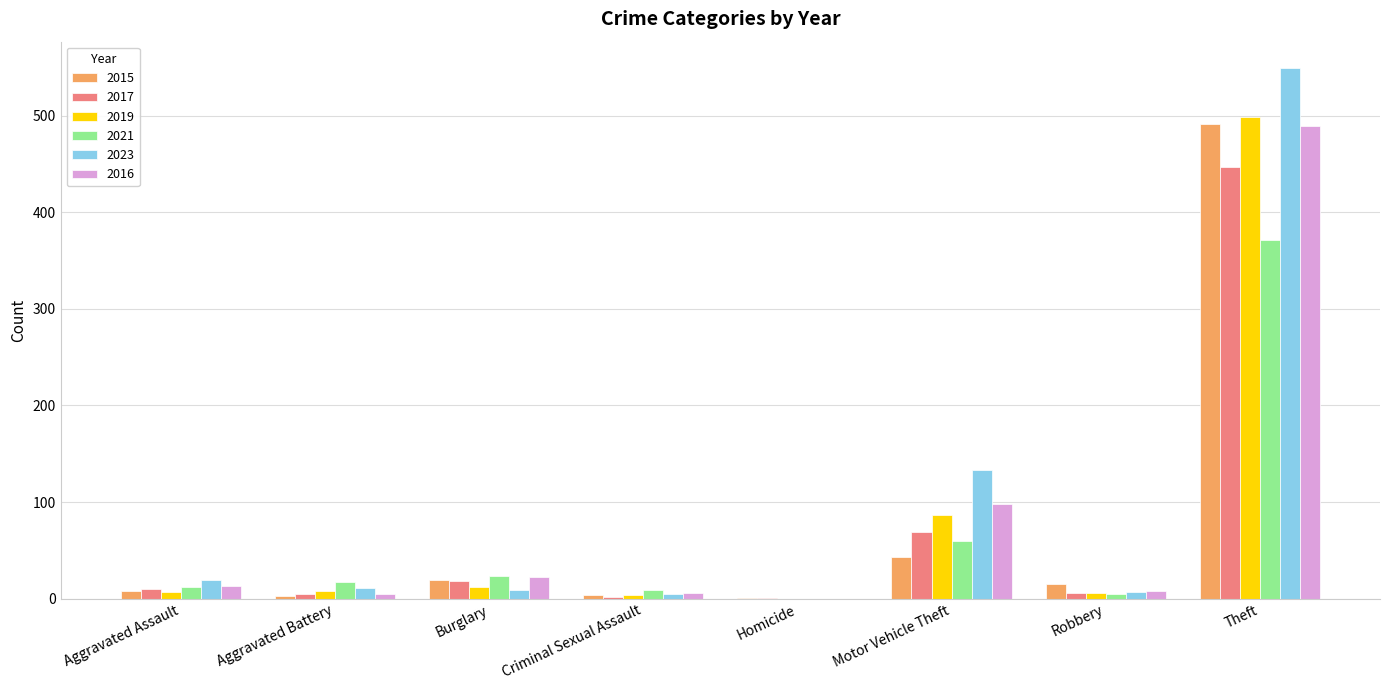

At which category is the sum across all series the highest?

Theft